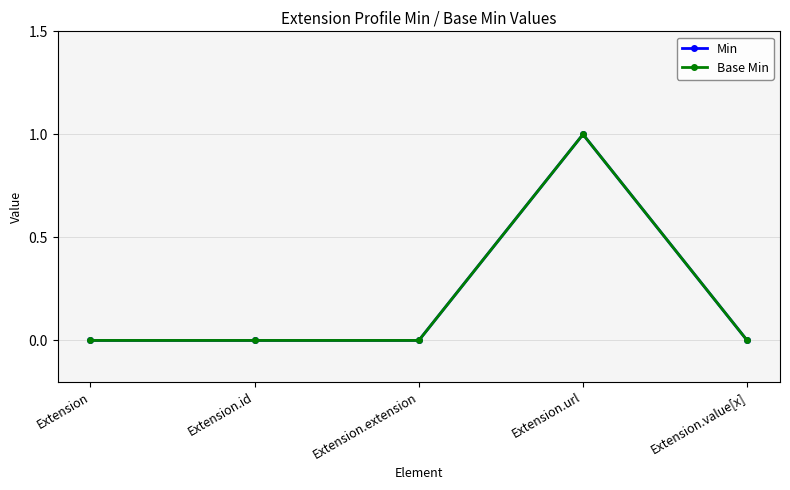

What is the label of the 5th point from the right?

Extension